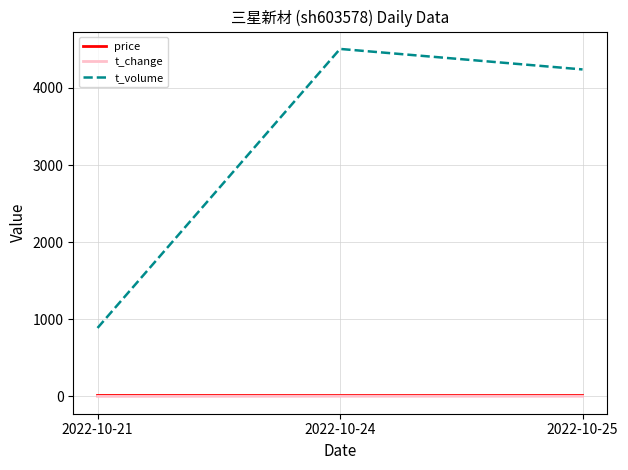

Which label corresponds to the largest value in the chart?

2022-10-24